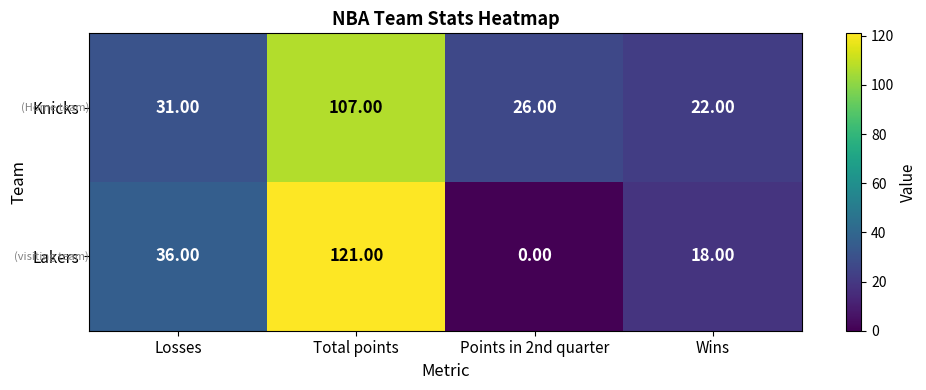

What is the difference between the second highest and minimum values in the Knicks series?

9